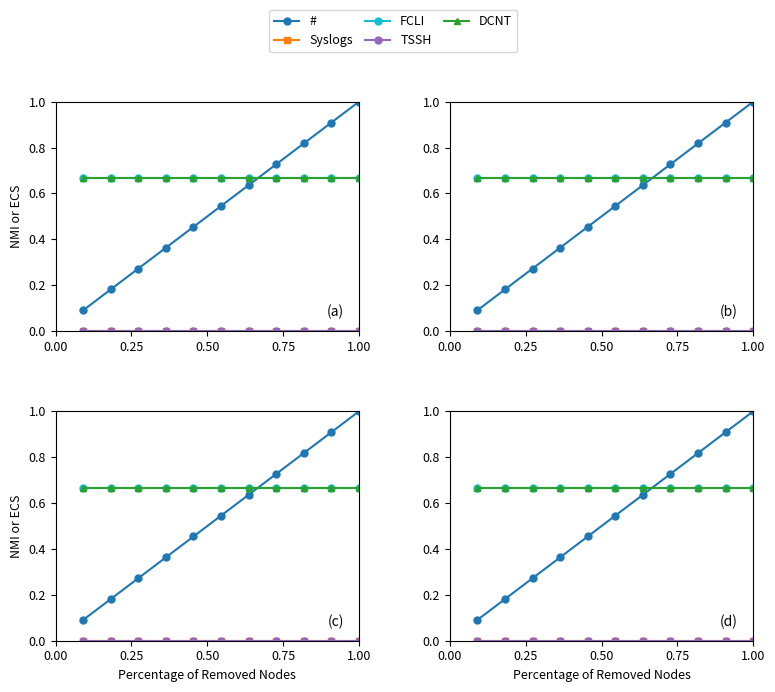

Does the chart have visible grid lines?

No